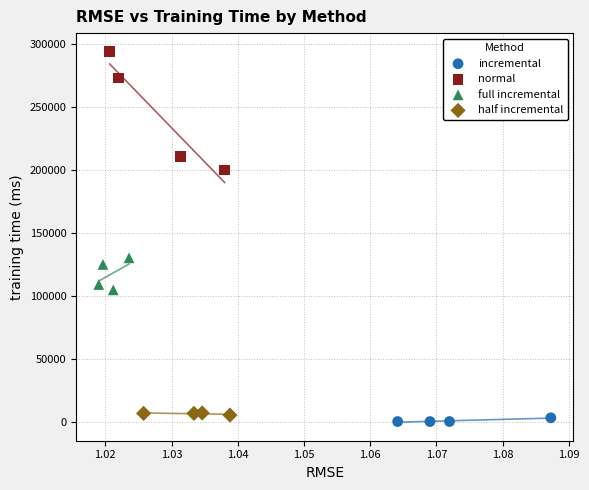

Which series has the largest Y range (max minus min)?

normal